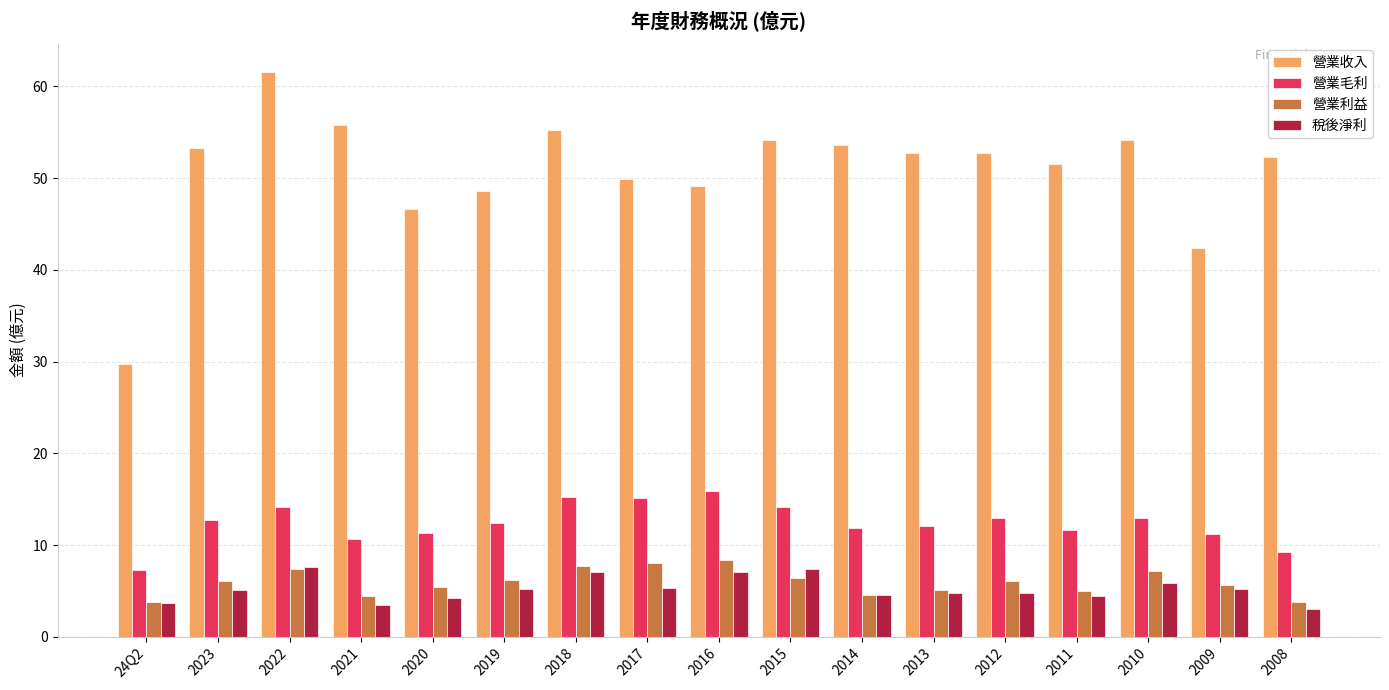

What is the total value across all series at 2018?

85.2